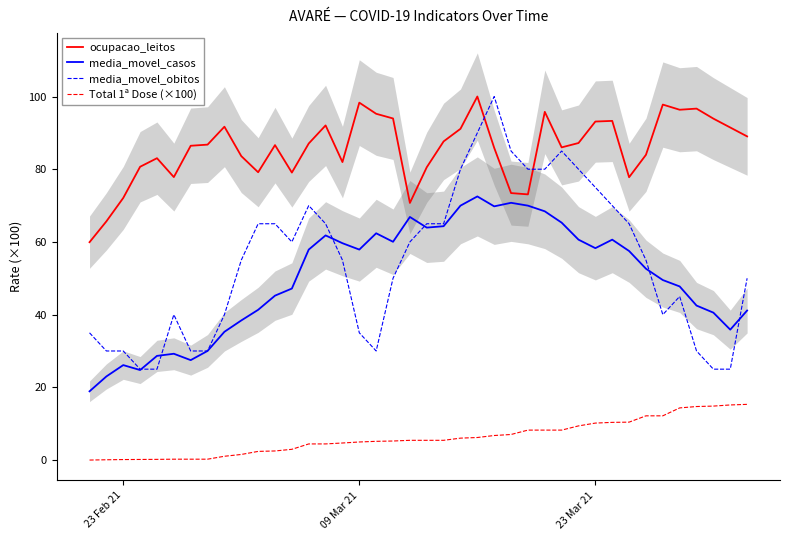

True or false: Total 1ª Dose (×100) and ocupacao_leitos cross at least once.

False